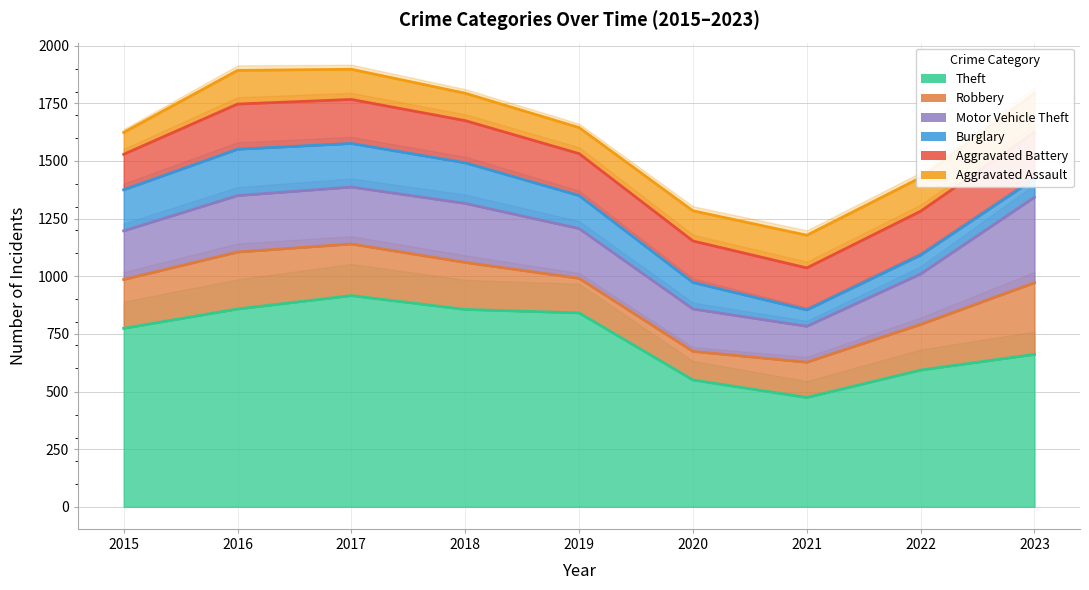

What is the total value across all series at 2020?

1284